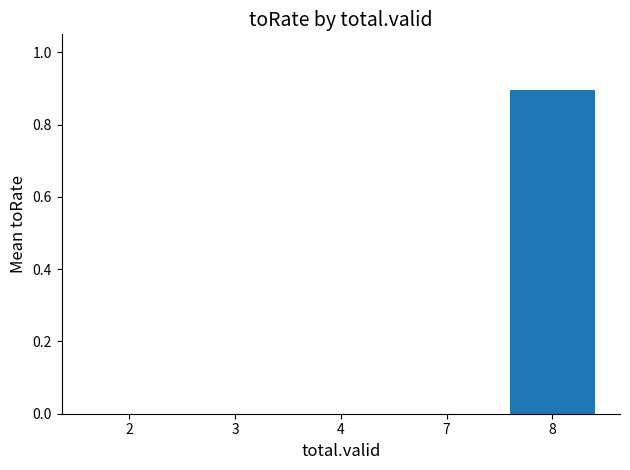

True or false: the data shows 0.4 at 3.

False